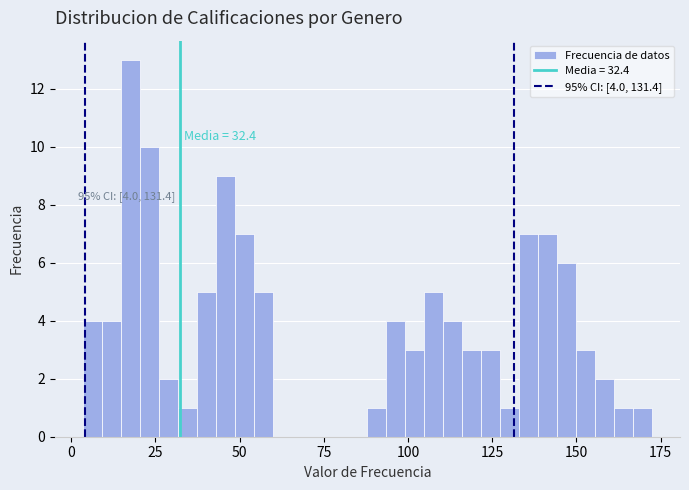

Around what value on the x-axis is the tallest bar? Give the approximate position of its centre, as read against the axis.

20